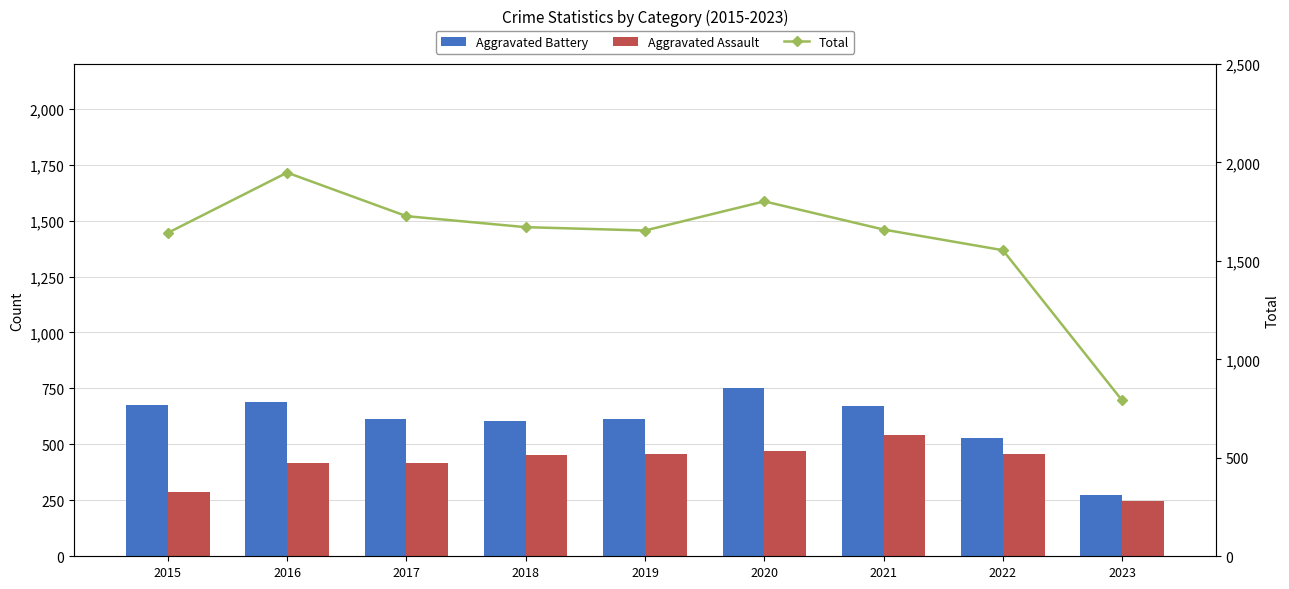

The Aggravated Battery series shows 606 at 2018. True or false?

True